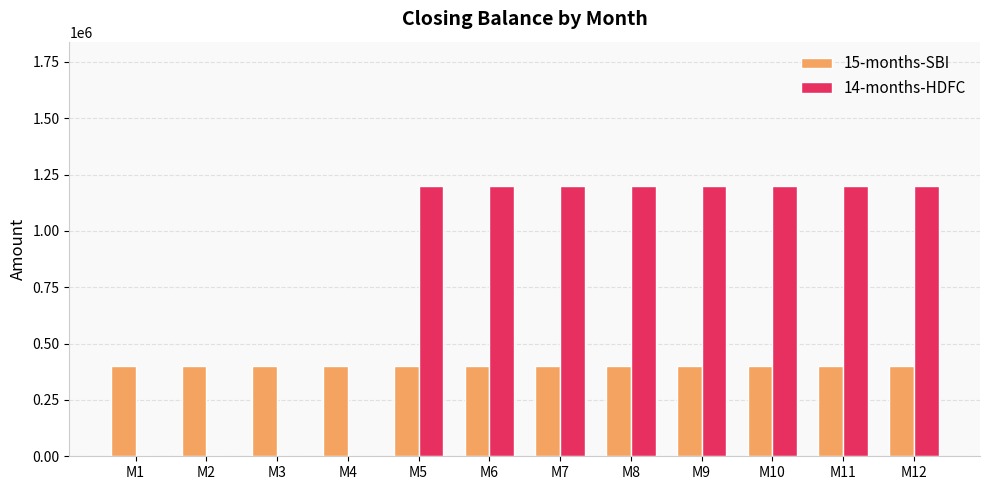

Which series has the largest total across all categories?

14-months-HDFC